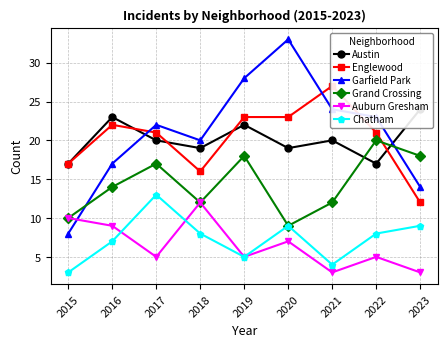

How many intersections are there between Garfield Park and Austin?

2